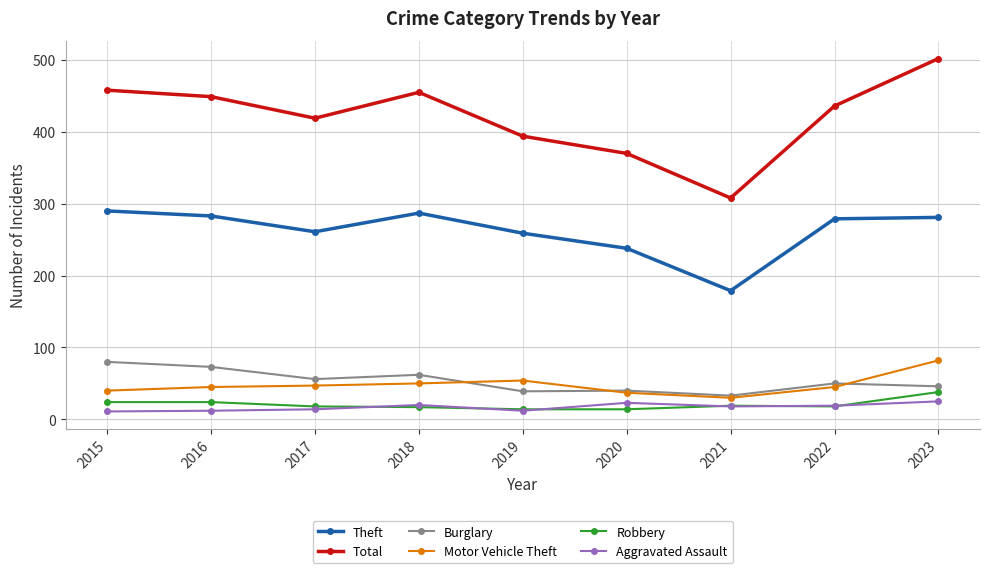

Is this an area chart (filled region under the line)?

No